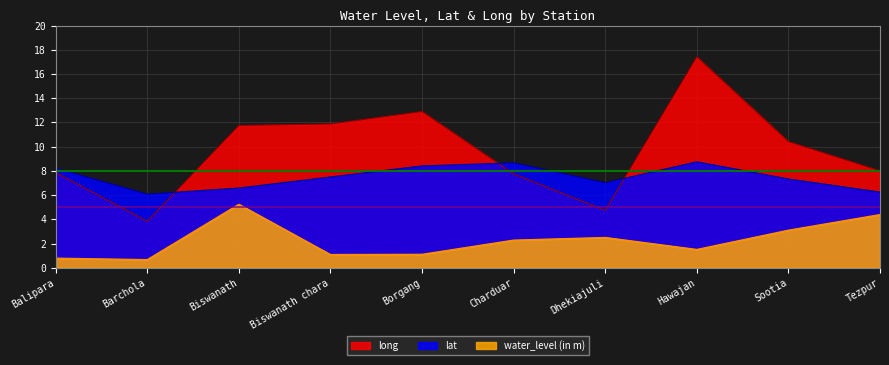

What is the difference between the water_level (in m) values at Sootia and Charduar?

0.8